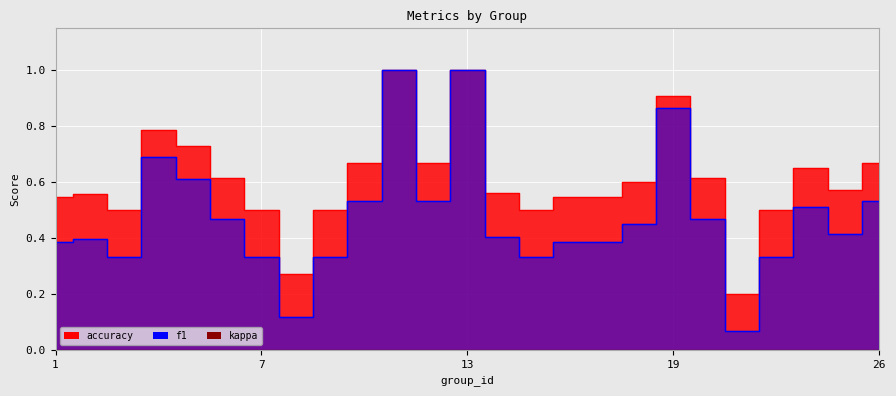

True or false: f1 has more than 2 interior local peaks.

True